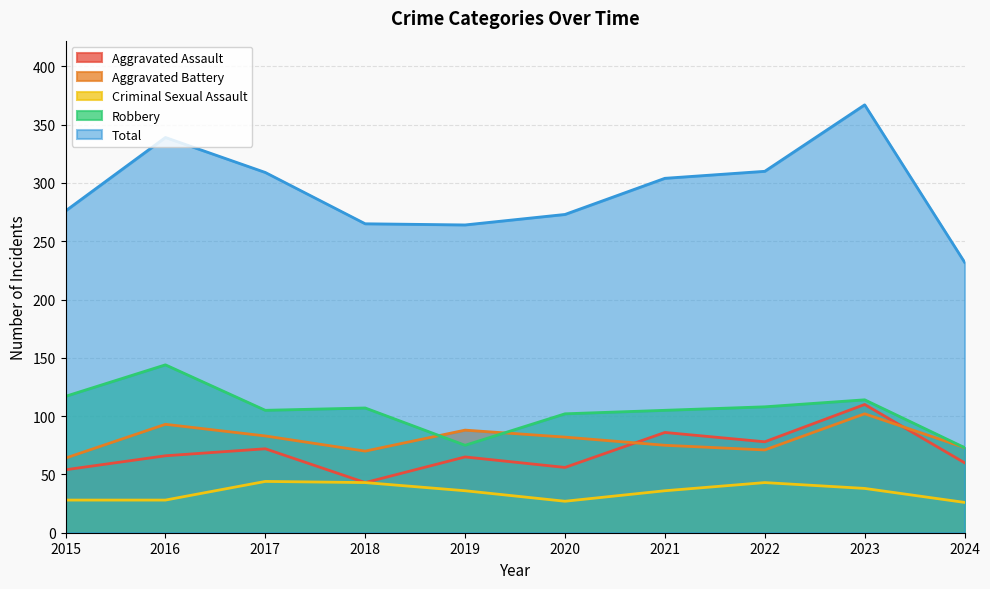

True or false: Aggravated Assault and Aggravated Battery intersect in this chart.

True